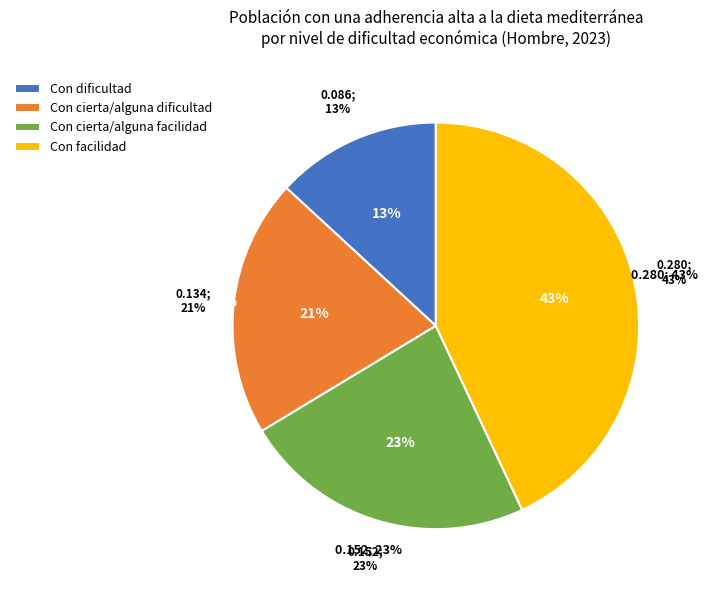

Which slice is the smallest?

Con dificultad